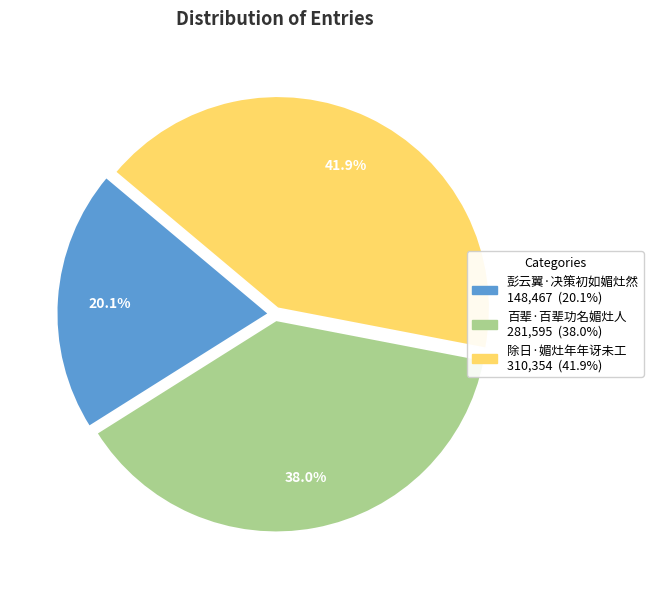

Which category has the smallest portion of the pie?

彭云翼·决策初如媚灶然